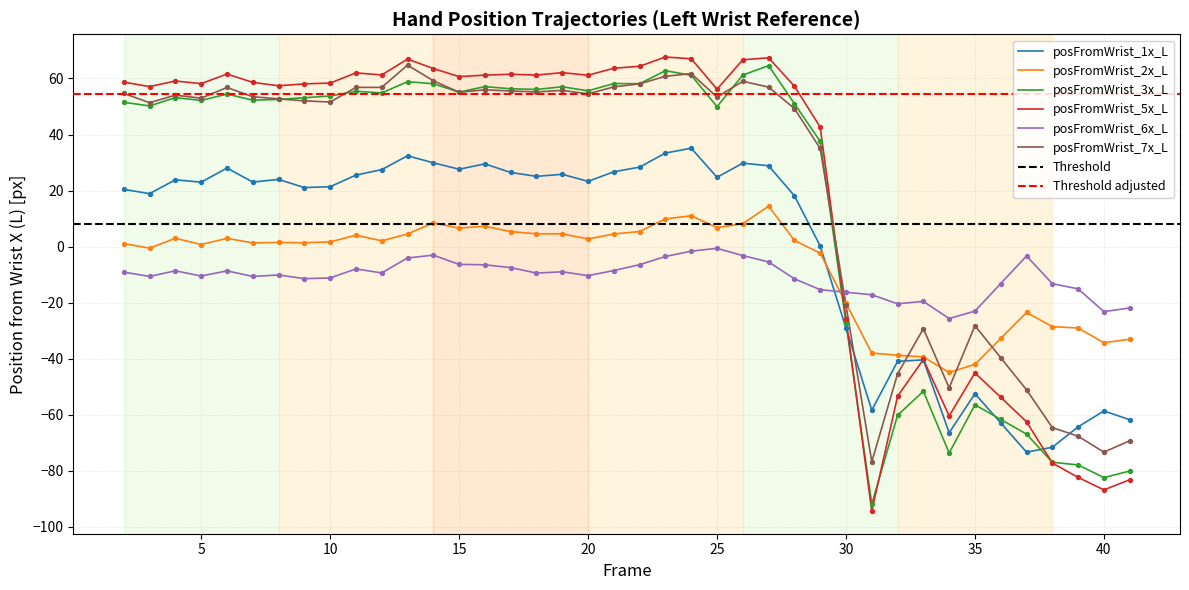

Which series has the largest Y range (max minus min)?

posFromWrist_5x_L